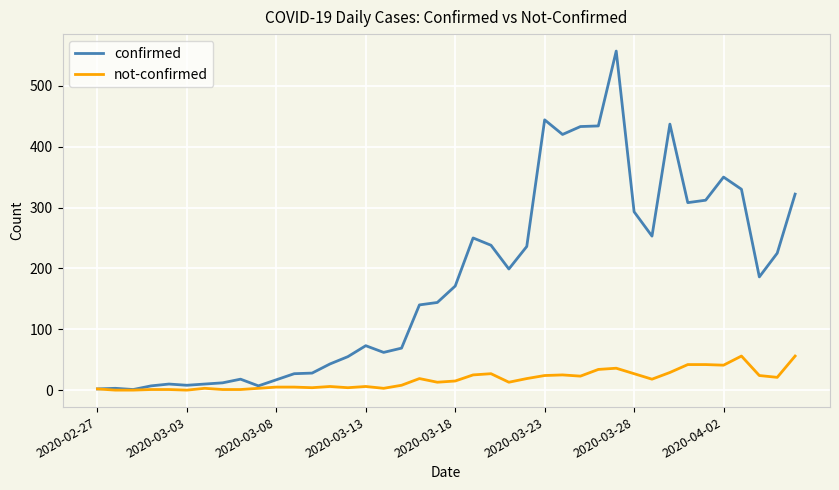

Does the chart have visible grid lines?

Yes